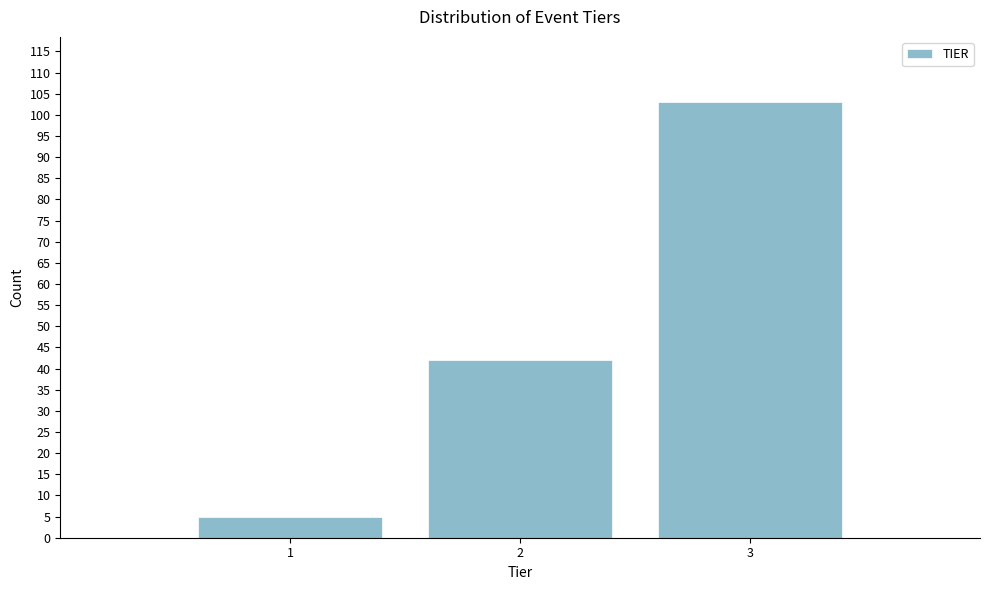

Reading left to right, transcribe all the data shown in this chart.

5	42	103